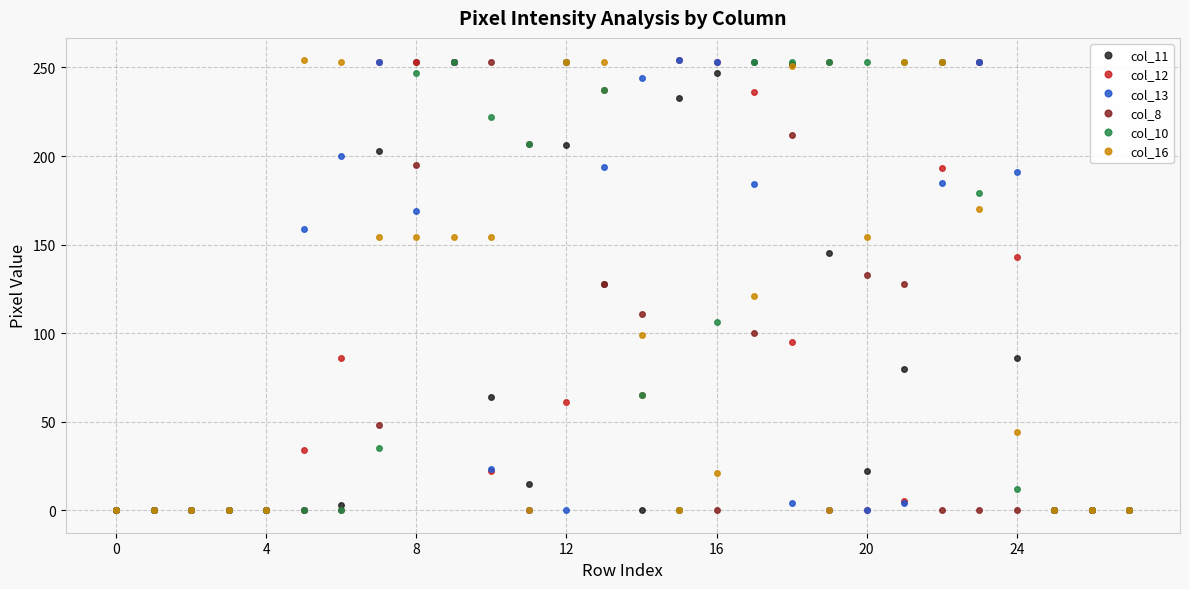

How many data points does each series have?

28